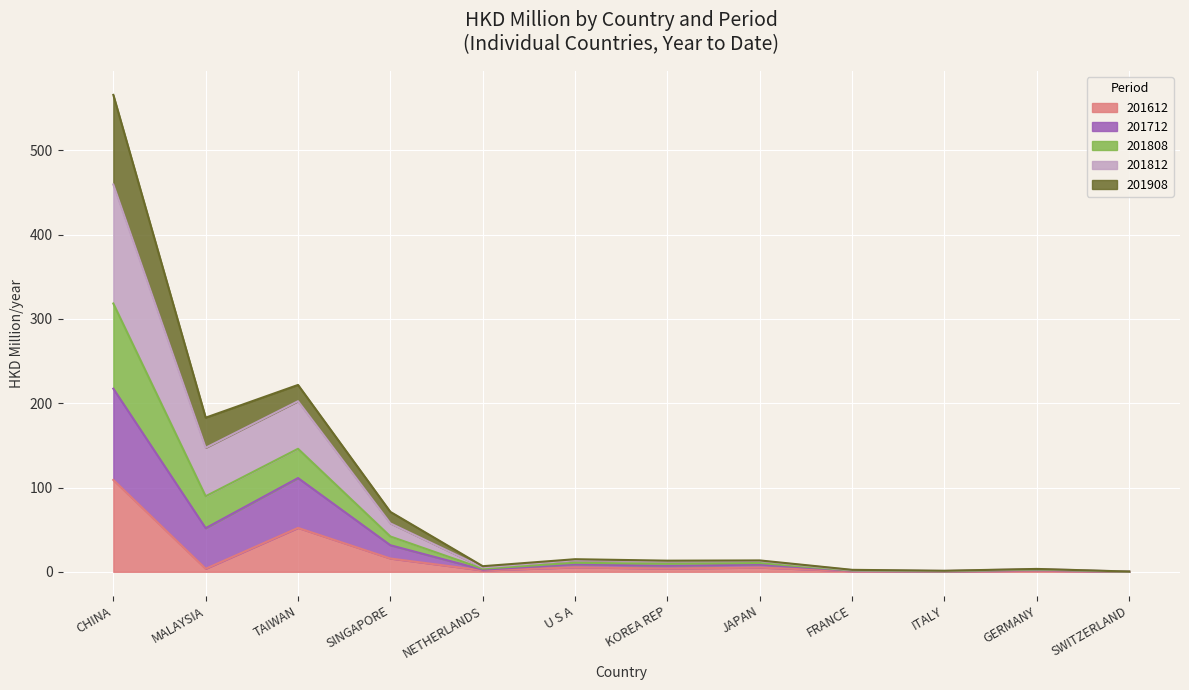

How many lines are shown in the chart?

5